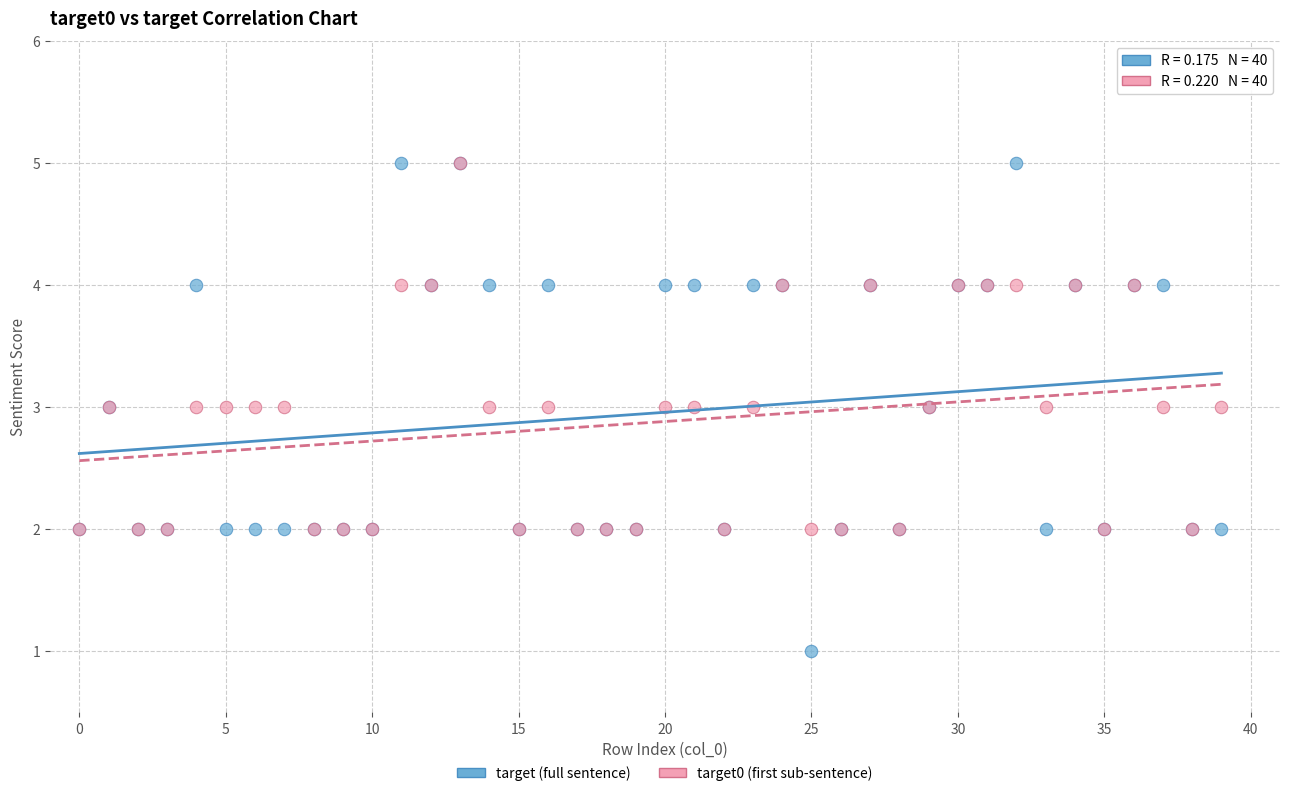

Which series has the largest Y range (max minus min)?

target (full sentence)